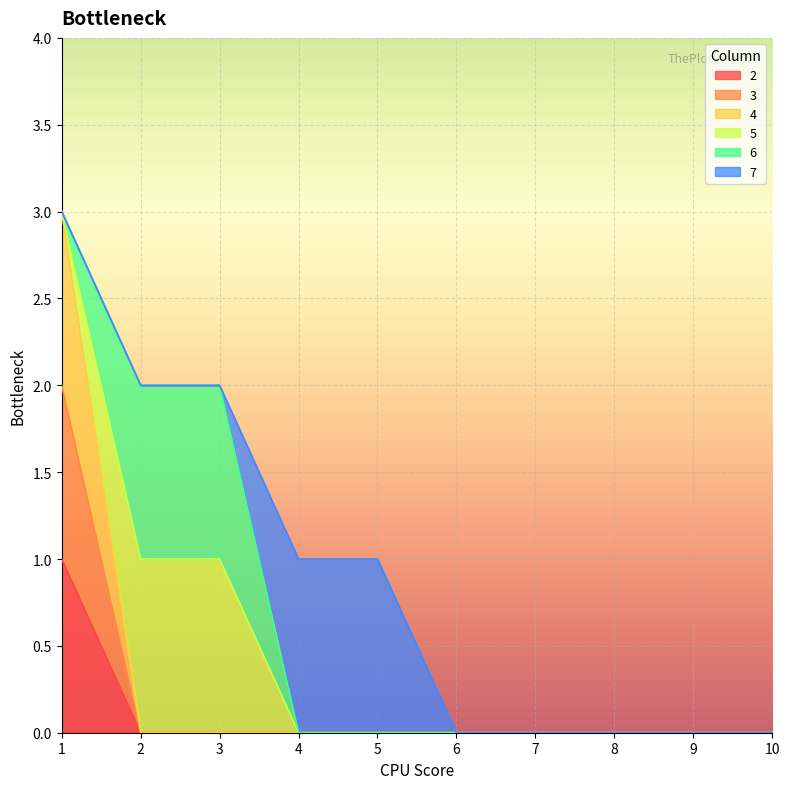

Count the 3 values in the range 0 to 1.

9